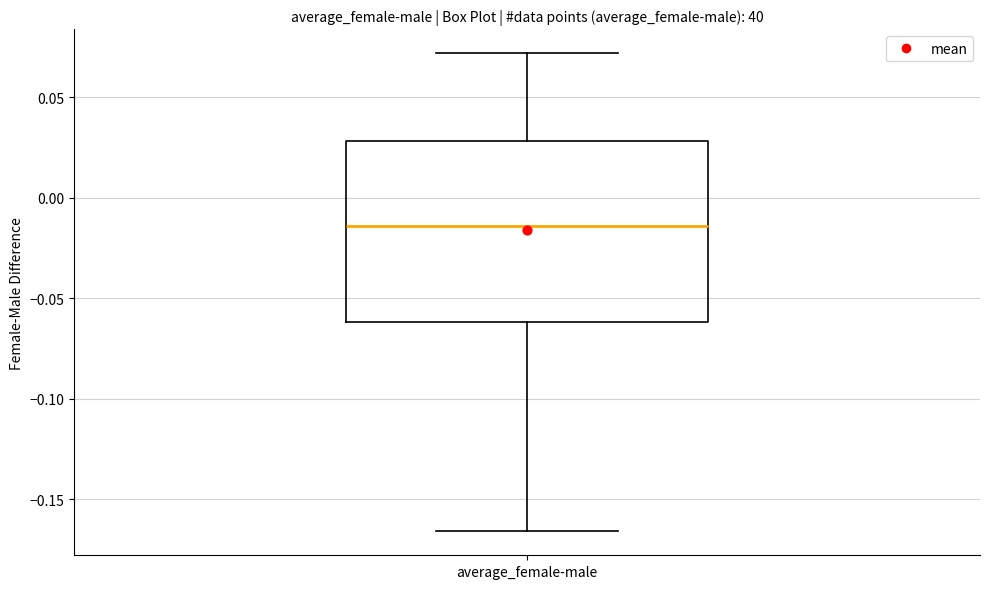

Read this box plot against the y-axis: the position of the median line, the range covered by the box, and the ends of both whiskers. The values are not printed on the chart, so give them approximately, as read against the axis.

median -0.015, box -0.060 to 0.030, whiskers -0.165 to 0.070